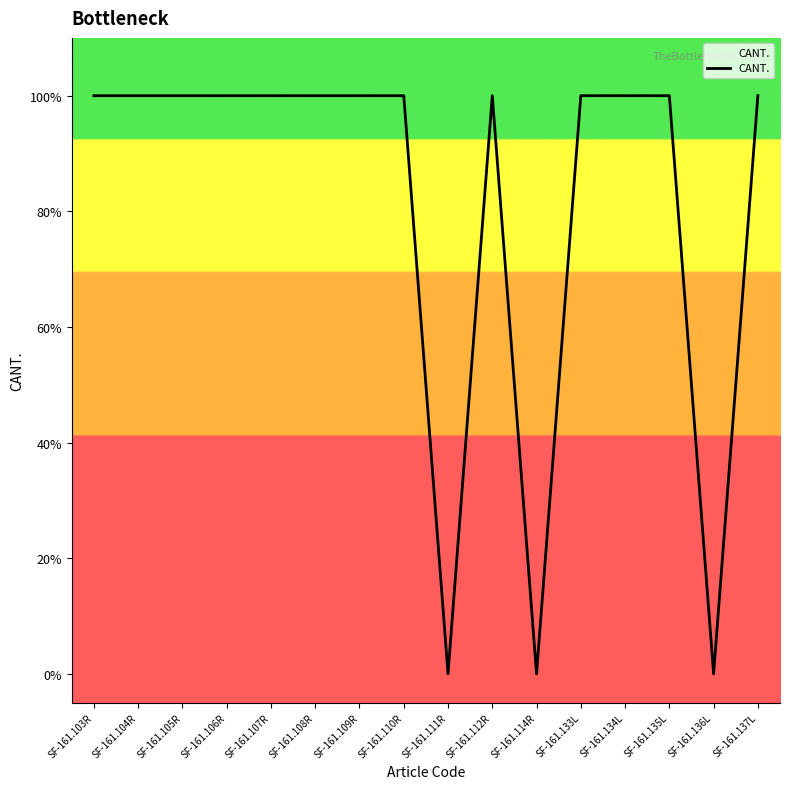

Is this an area chart (filled region under the line)?

Yes